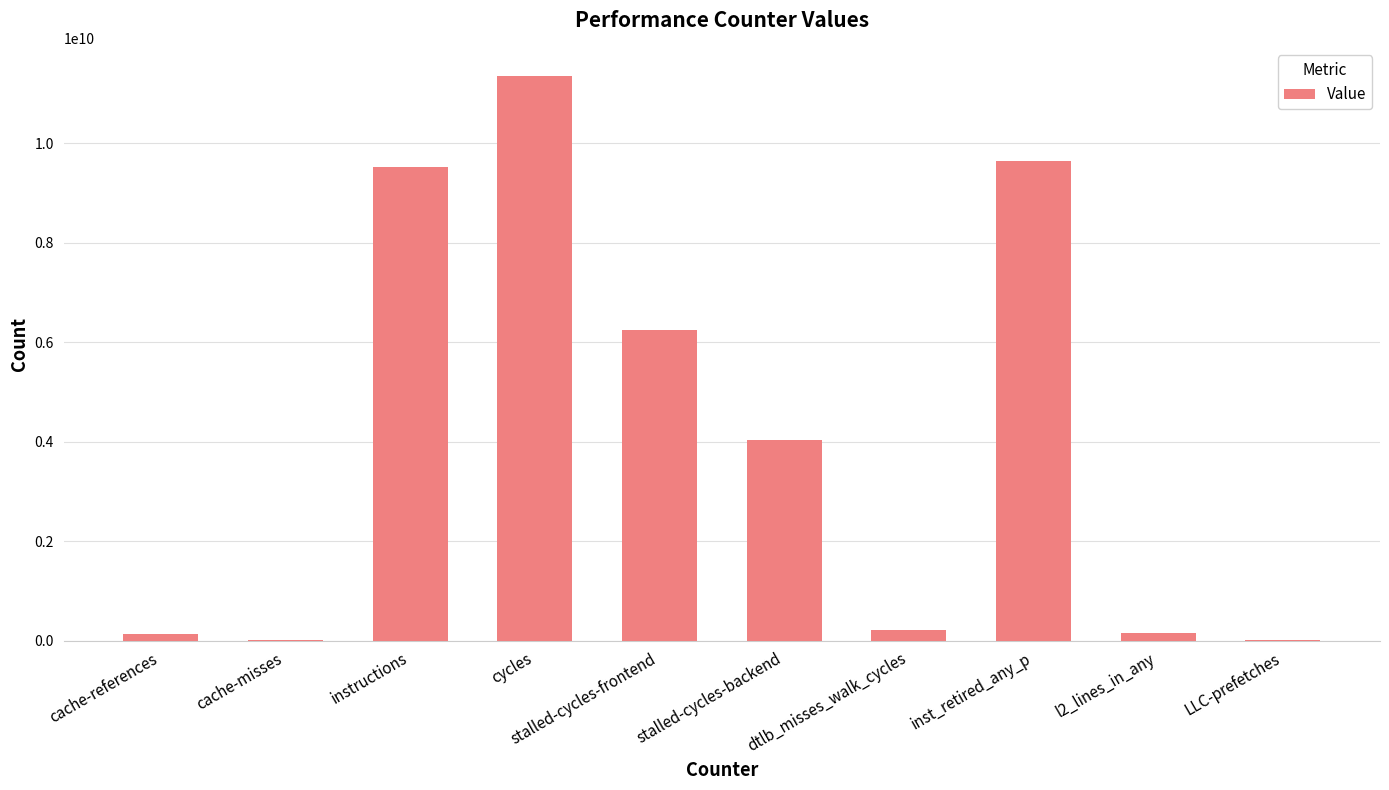

Read the value at dtlb_misses_walk_cycles.

210505166